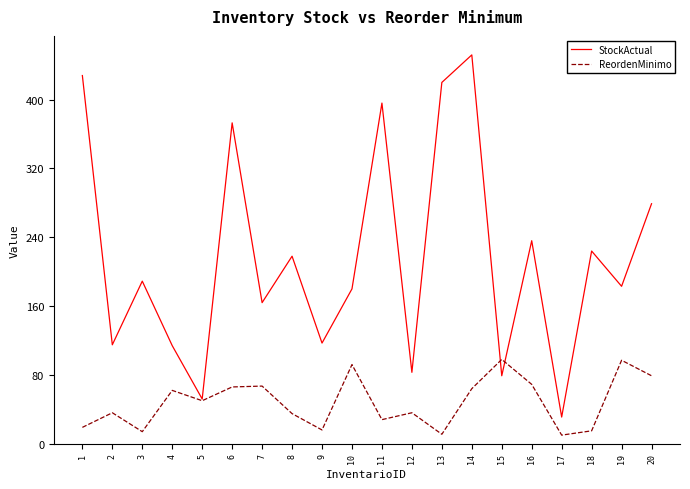

Is the value of ReordenMinimo at 17 greater than the value of StockActual at 12?

No